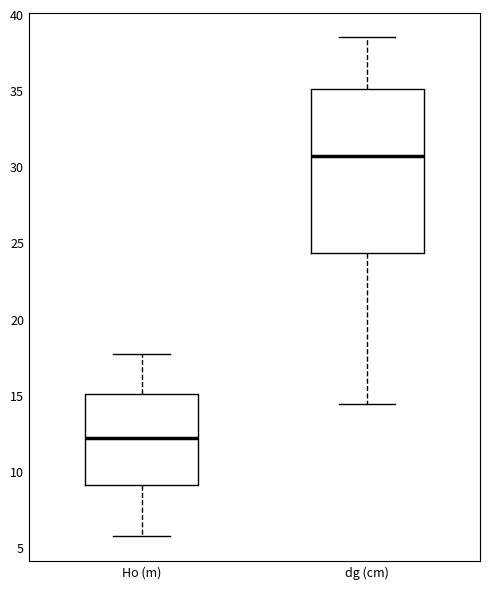

Which box's median line is the lowest?

Ho (m)